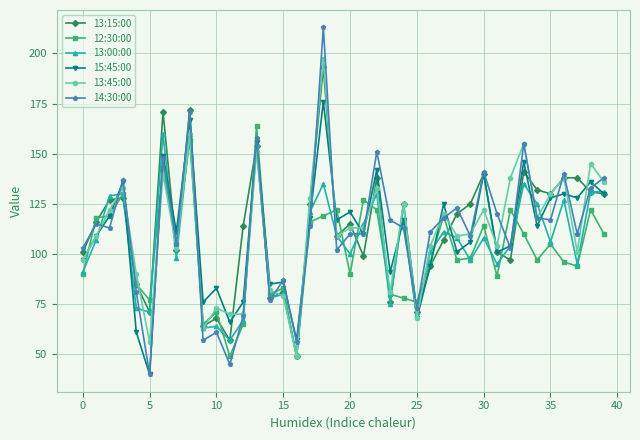

How many data points in 12:30:00 are less than 98?

20